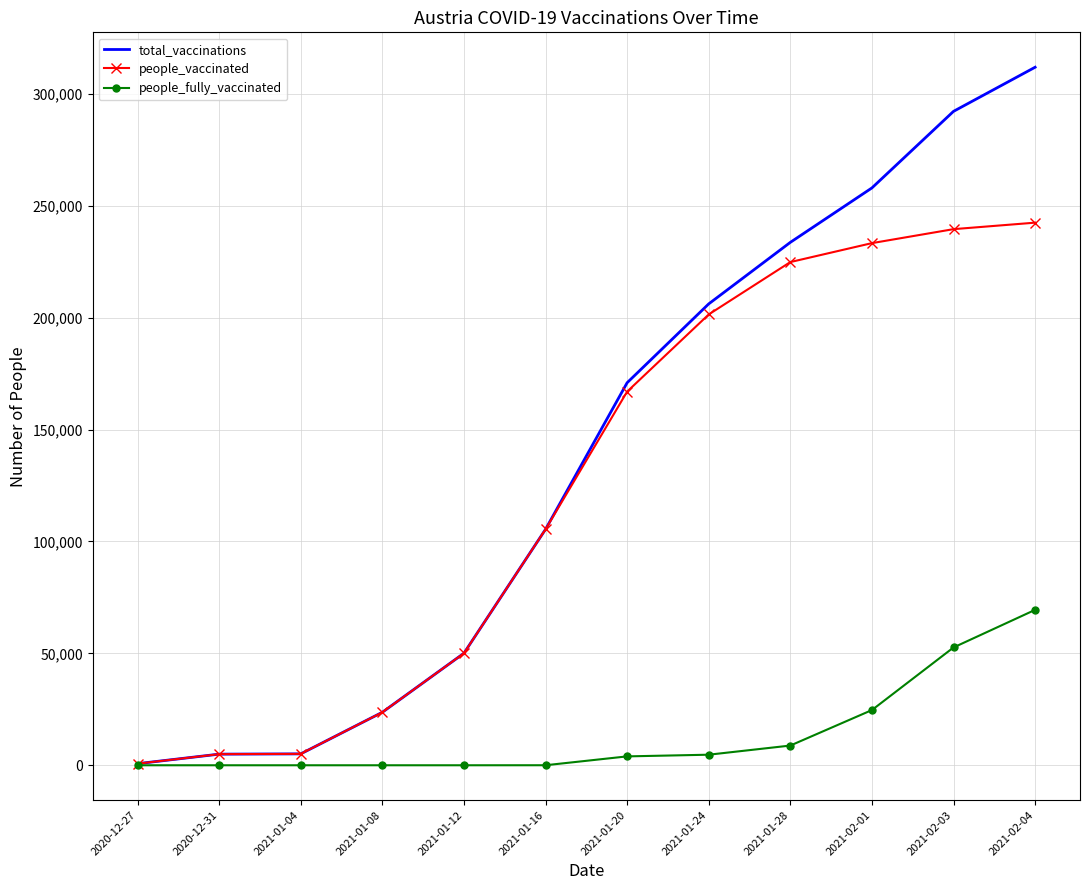

At which label is people_vaccinated closest to 121594?

2021-01-16